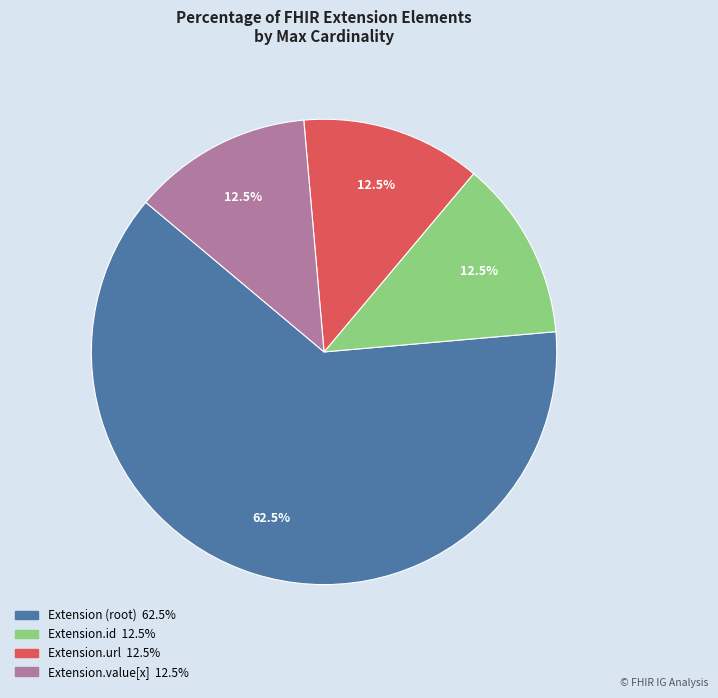

Is there a majority slice in this chart?

Yes